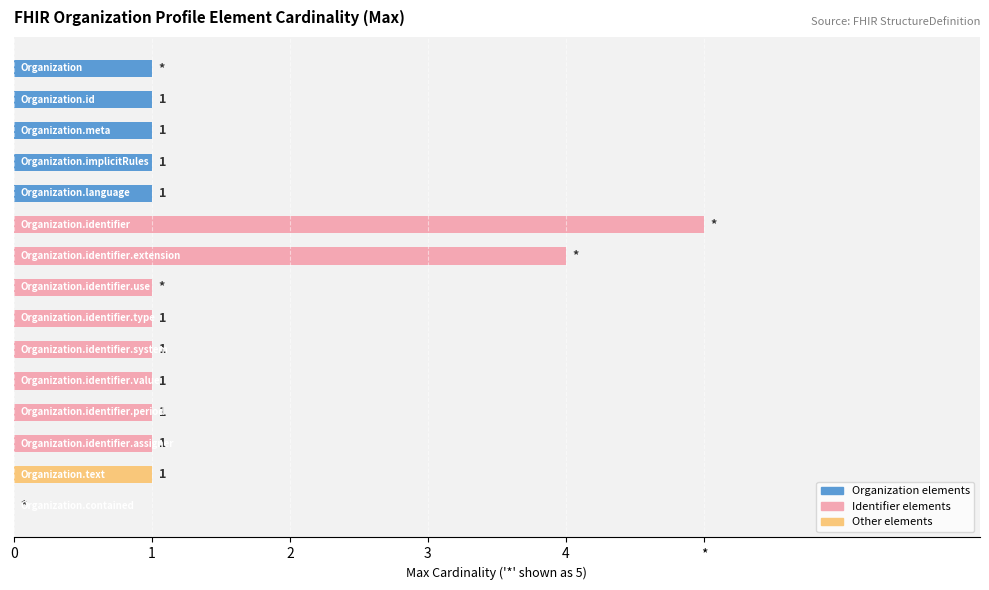

Count the number of categories in the chart.

15